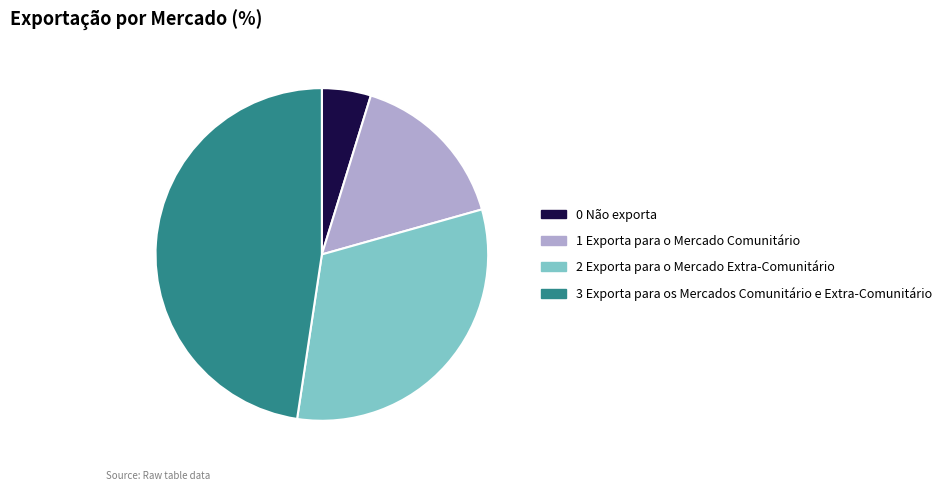

Rank the categories by value from lowest to highest.

0 Não exporta, 1 Exporta para o Mercado Comunitário, 2 Exporta para o Mercado Extra-Comunitário, 3 Exporta para os Mercados Comunitário e Extra-Comunitário